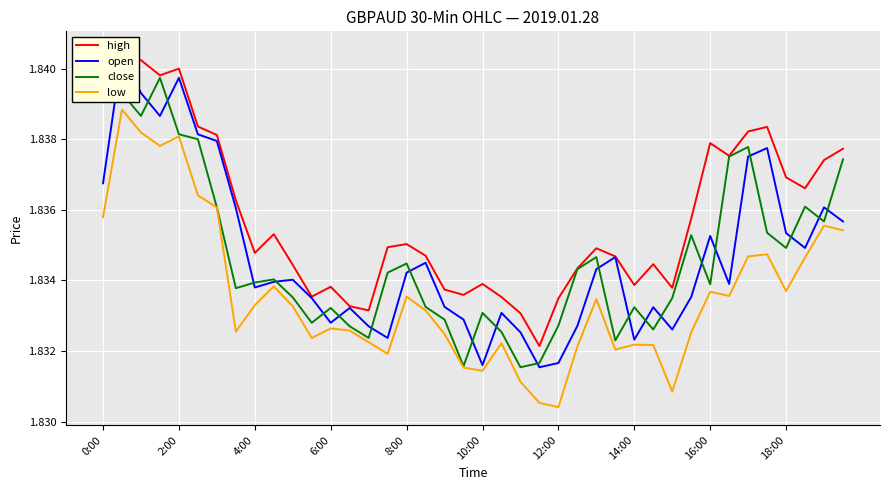

How many categories are shown in the chart?

40